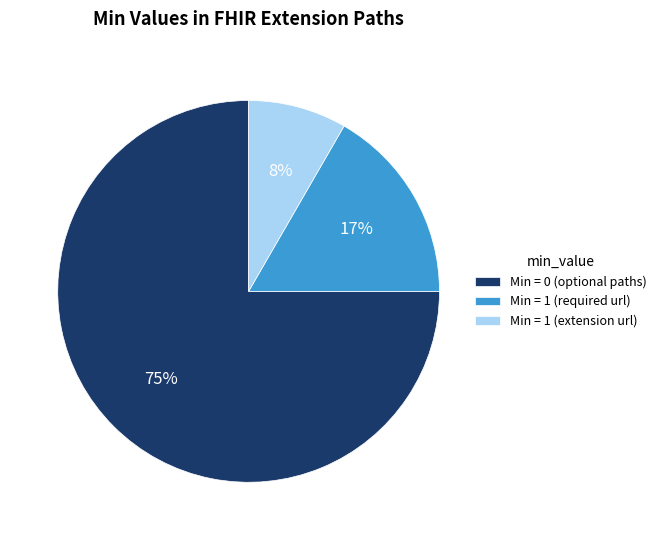

What percentage is the Min = 0 (optional paths) slice, to the nearest percent?

75%